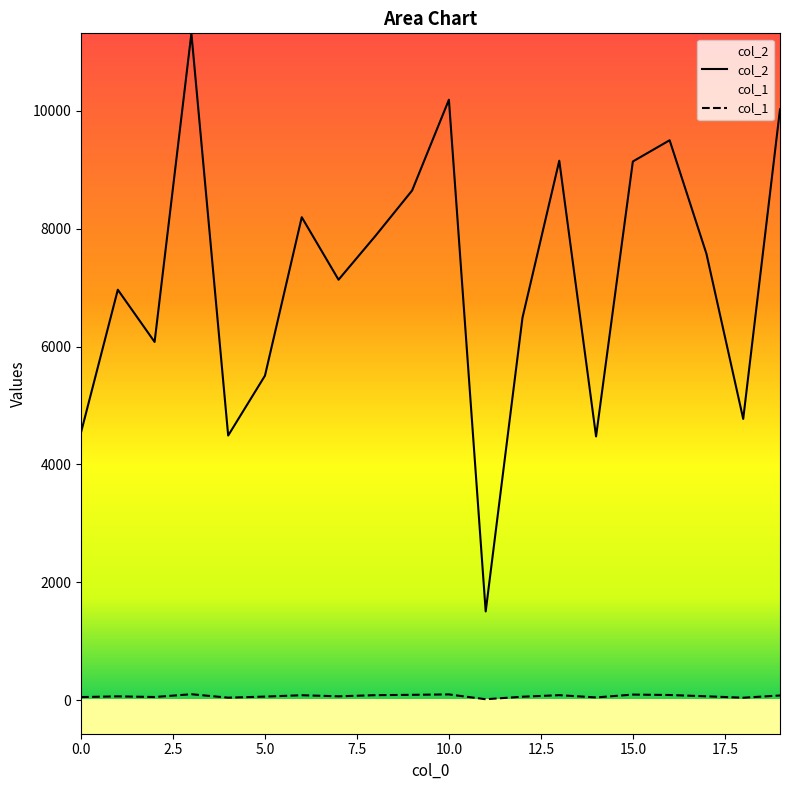

True or false: col_2 and col_1 cross at least once.

False